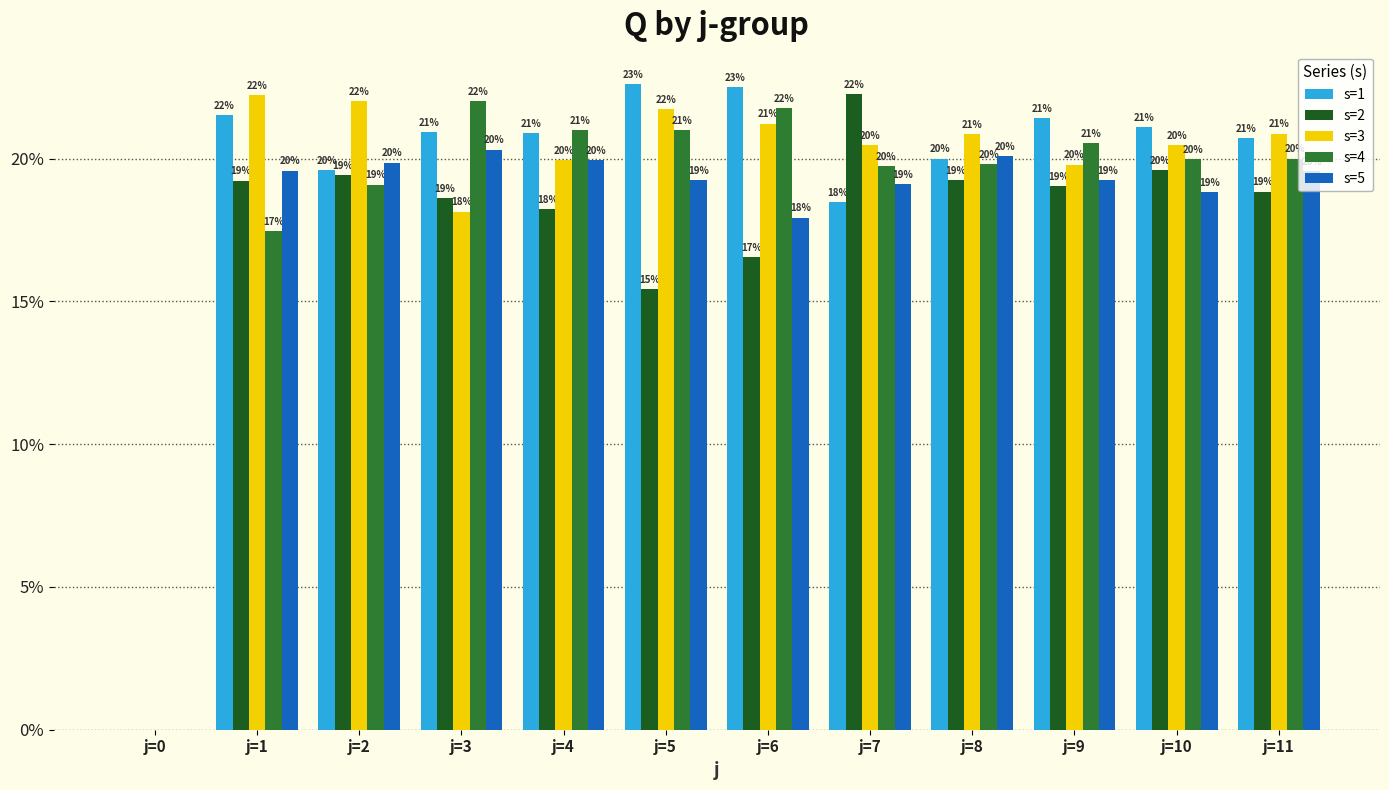

What value does the s=4 series have at j=8?

19.8